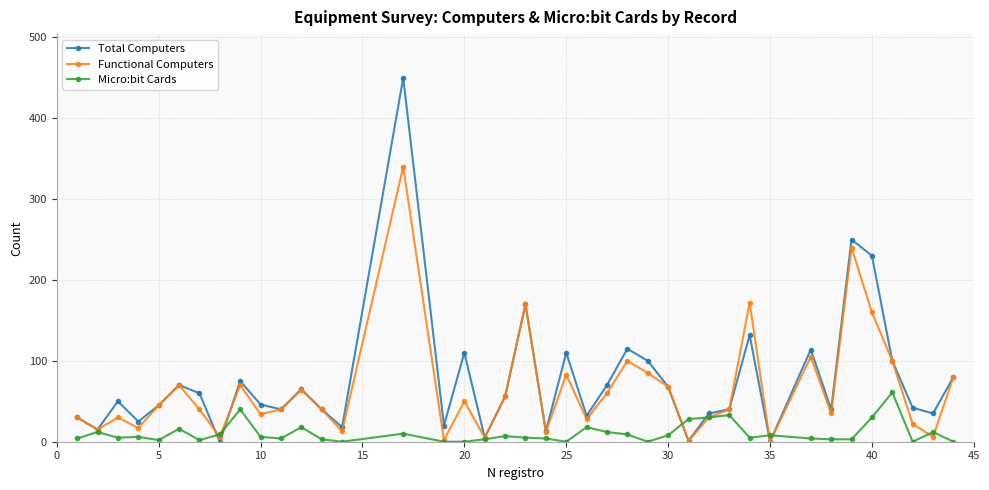

Which series has the widest spread of values?

Total Computers